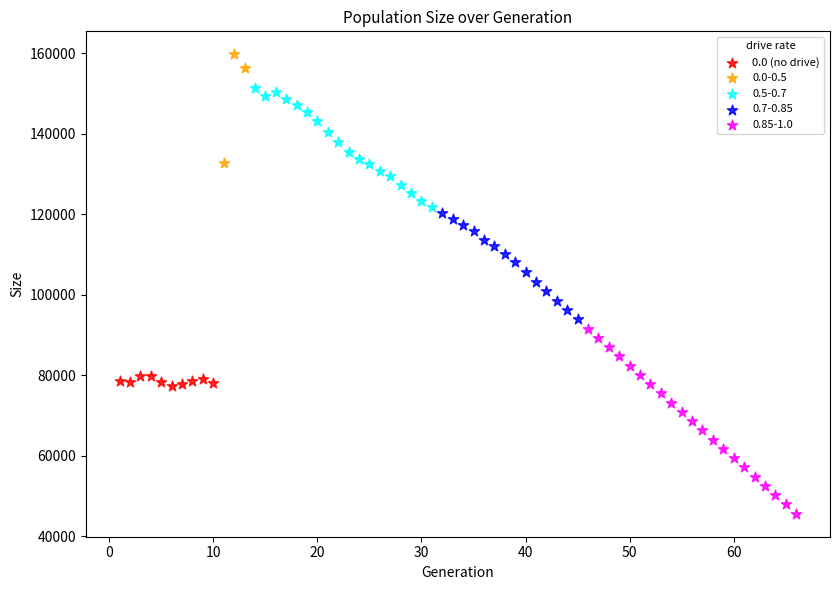

Which series contains the highest Y value?

0.0-0.5